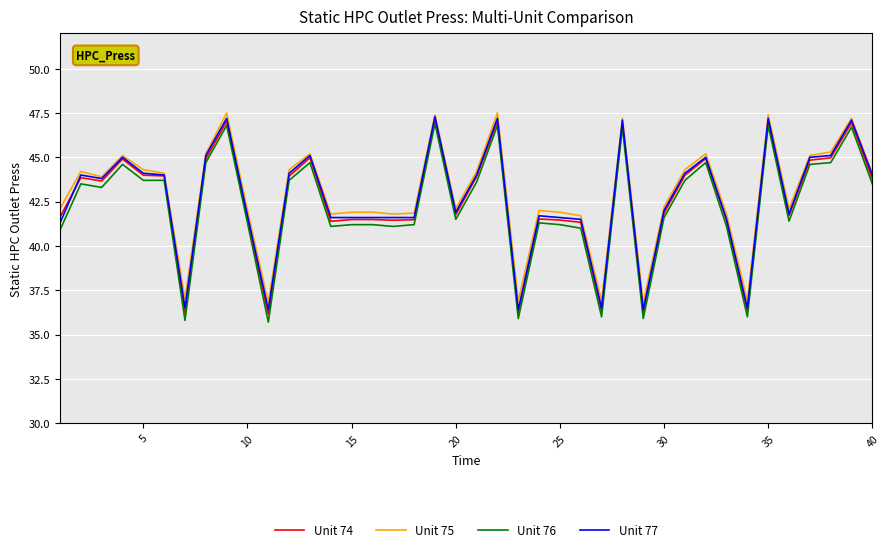

Which series has the largest range (max minus min)?

Unit 76